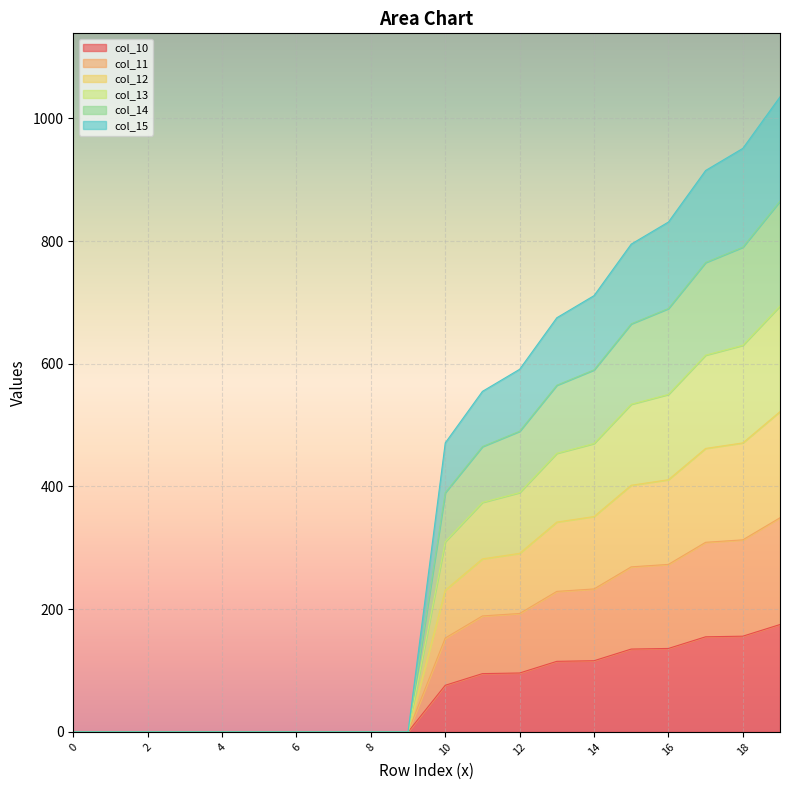

How many values in col_14 are above zero?

10